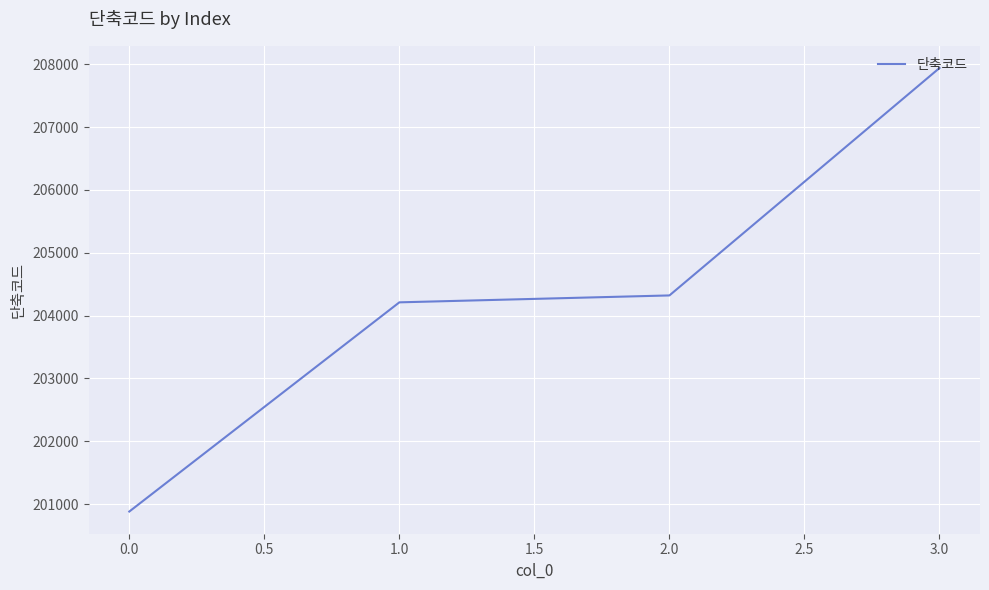

Reading left to right, extract all data points from this chart.

200880	204210	204320	207940